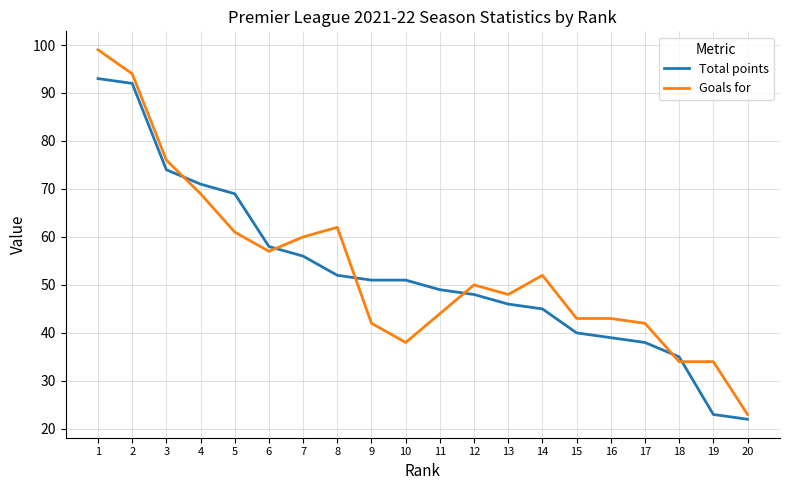

Is it true that Goals for equals 42 at 9?

True